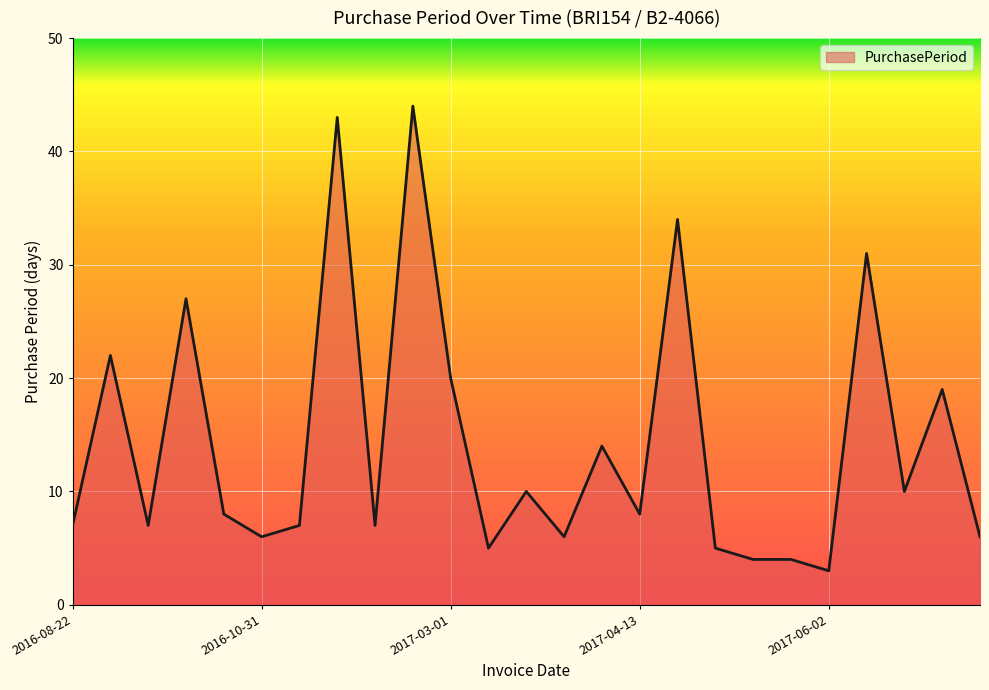

What is the difference between the maximum and minimum values?

41